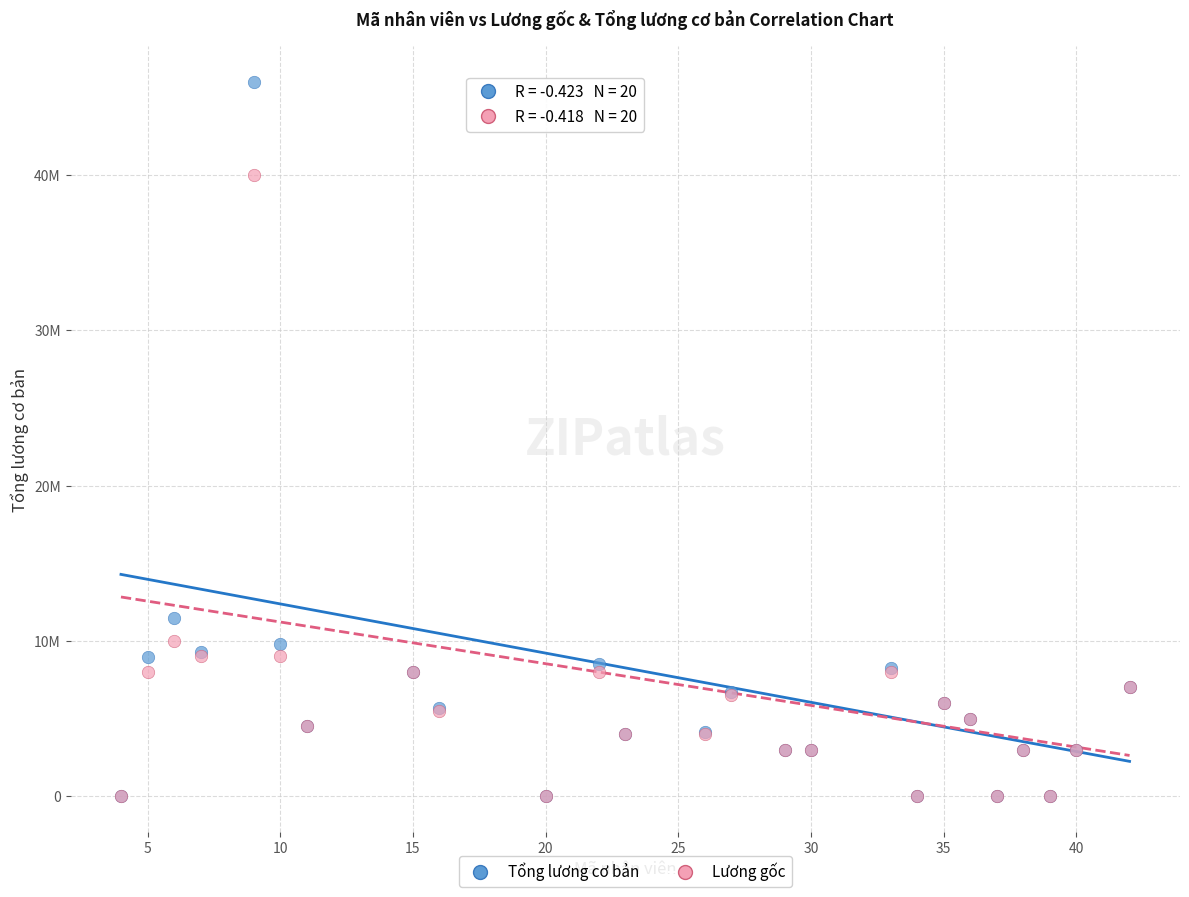

Which series reaches the maximum Y coordinate?

Tổng lương cơ bản